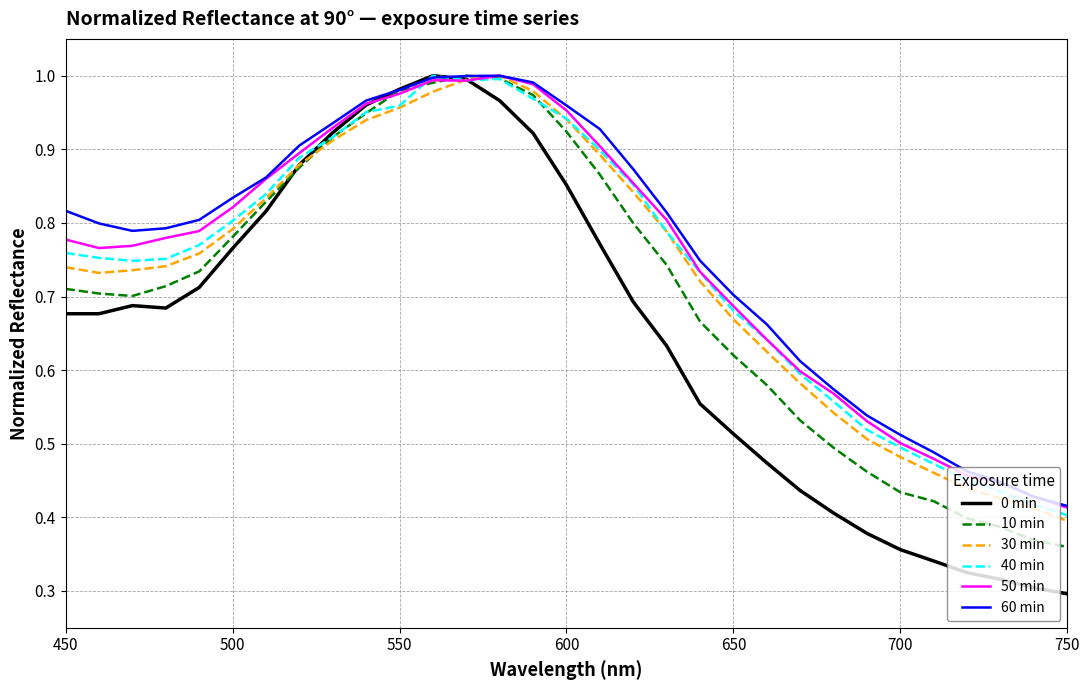

Which series ends up on top after the final intersection of 40 min and 60 min?

60 min